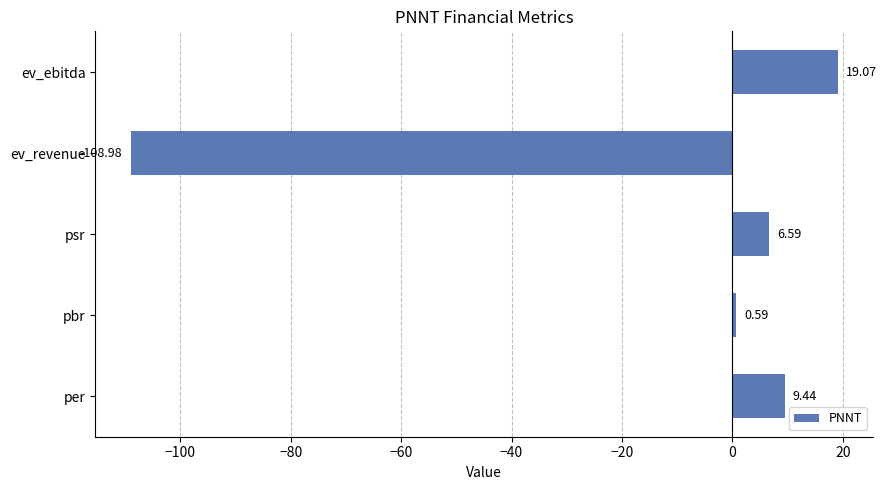

Which category has the highest value across all series?

ev_ebitda